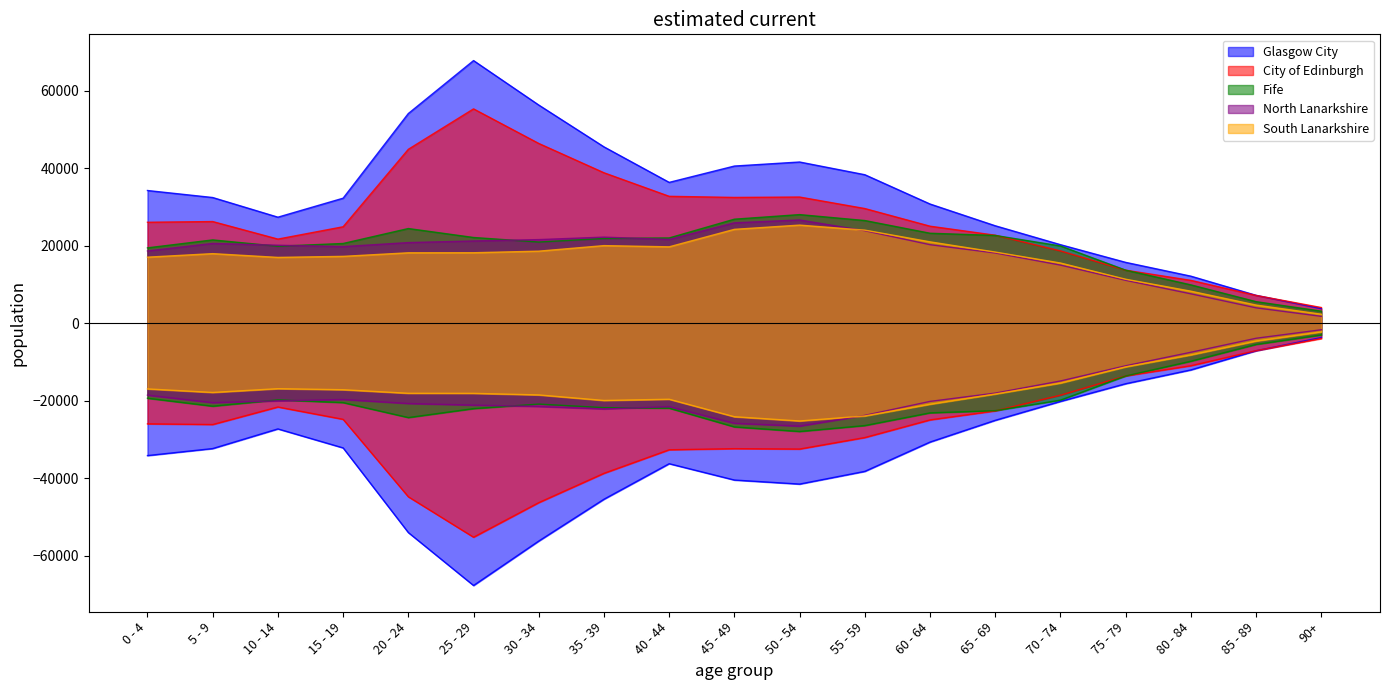

What is the average value of the North Lanarkshire series?

17893